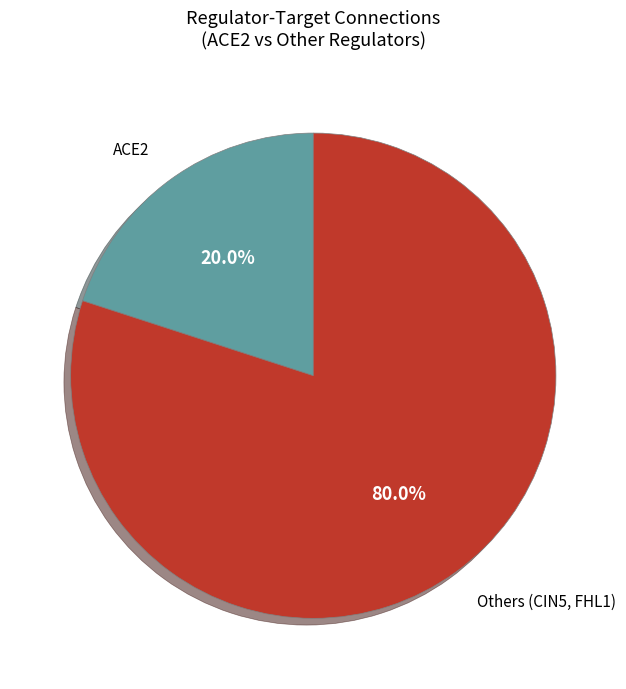

How many slices are in this pie chart?

2